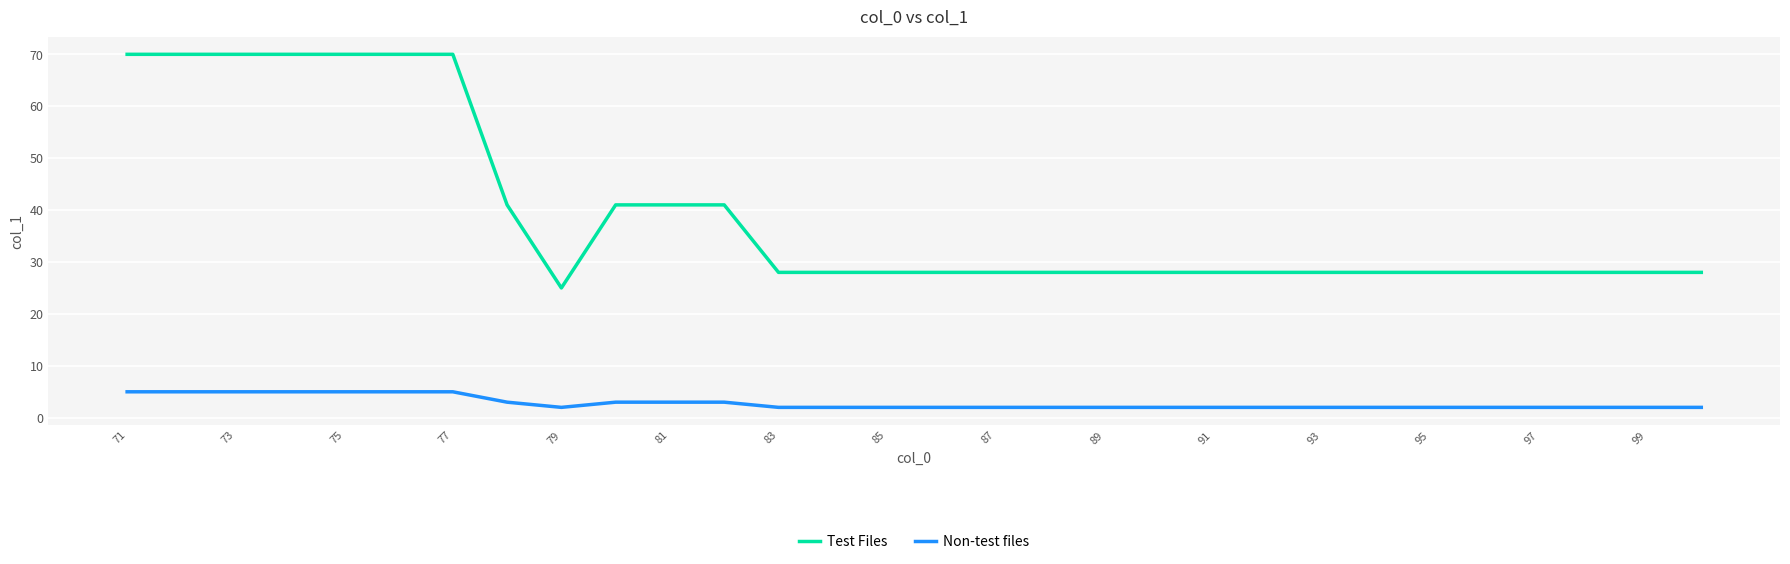

What is the difference between the maximum and minimum values in the Test Files series?

45